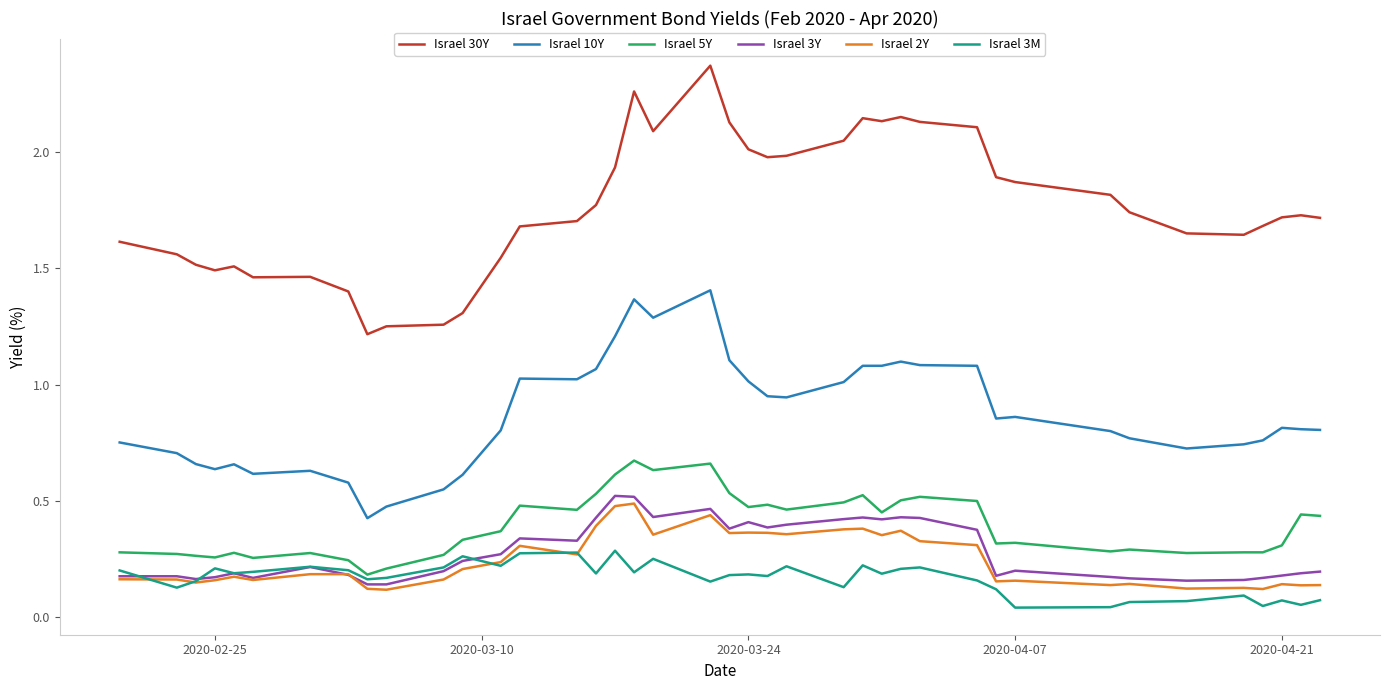

What is the minimum value for Israel 30Y?

1.2